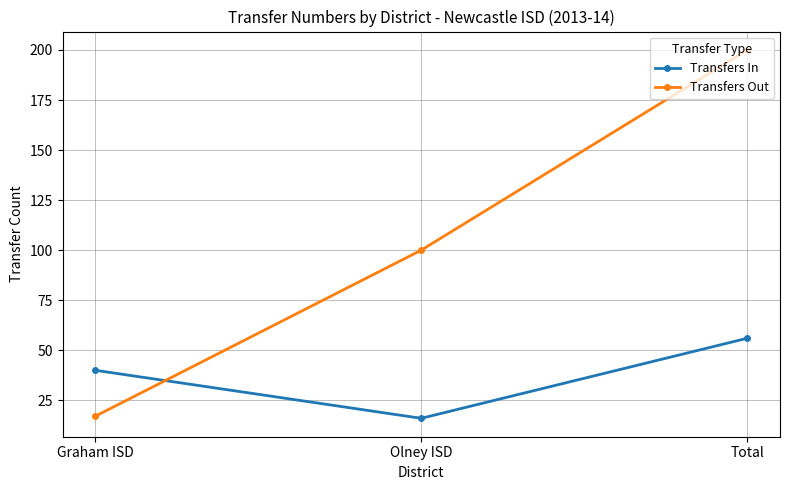

Which series has the widest spread of values?

Transfers Out